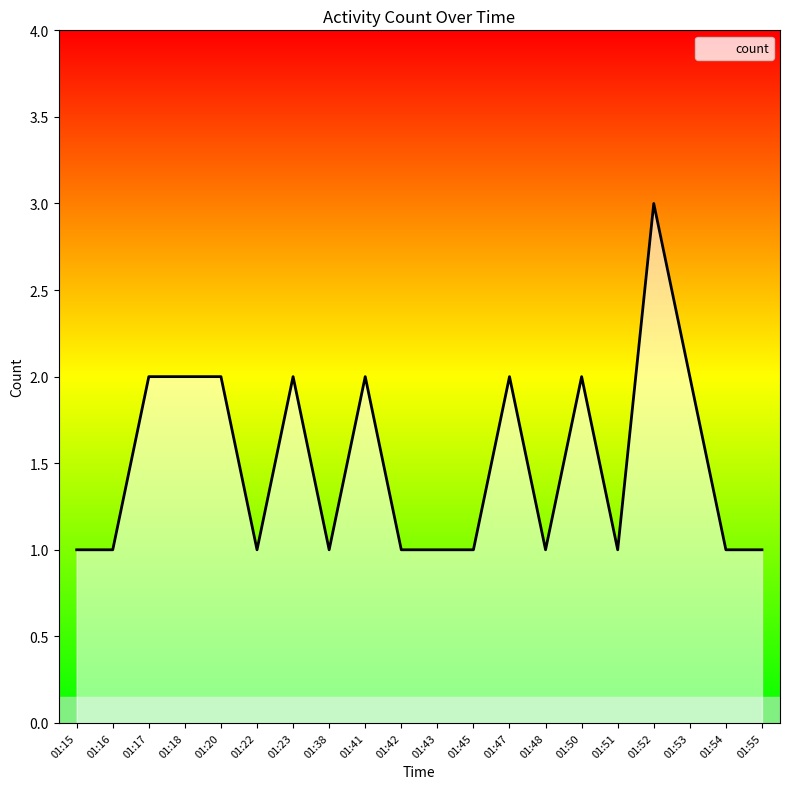

List the labels in order of value, smallest first.

01:15, 01:16, 01:22, 01:38, 01:42, 01:43, 01:45, 01:48, 01:51, 01:54, 01:55, 01:17, 01:18, 01:20, 01:23, 01:41, 01:47, 01:50, 01:53, 01:52